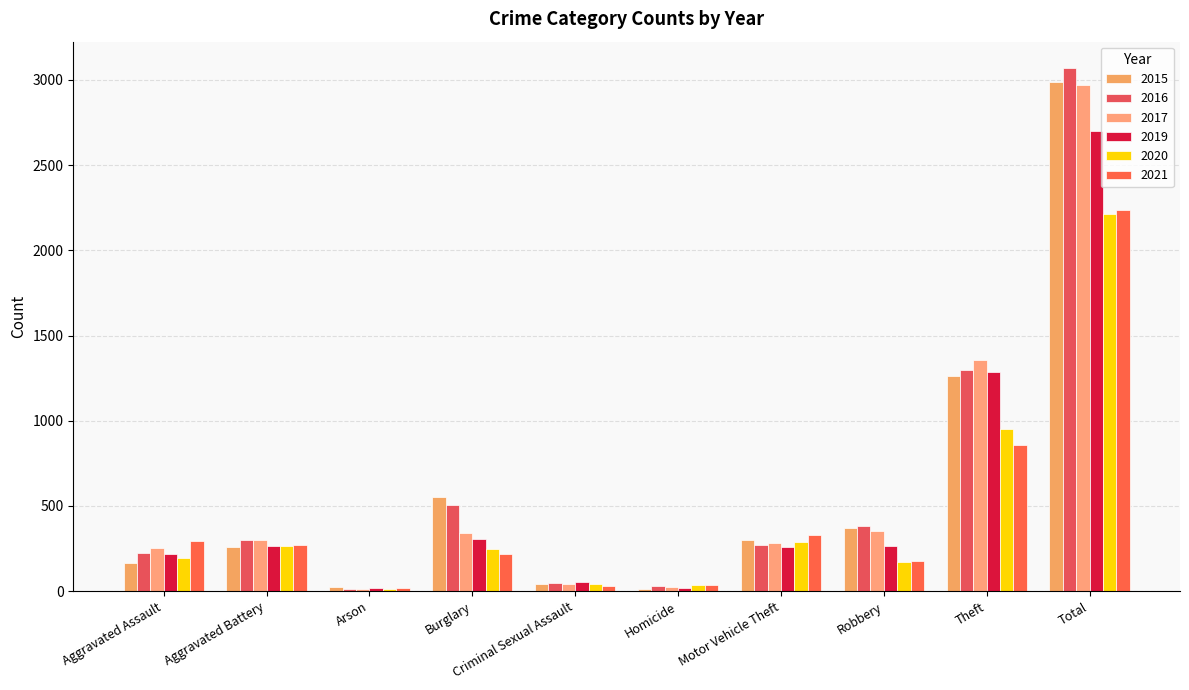

What is the minimum value shown in the chart?

12